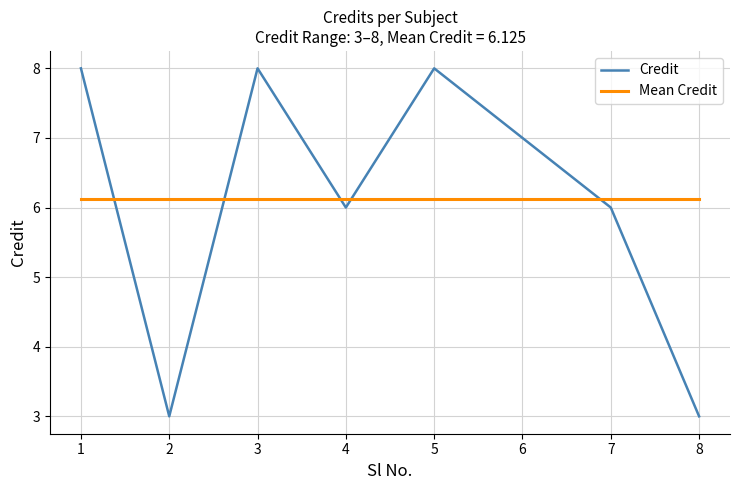

True or false: Mean Credit and Credit cross at least once.

True